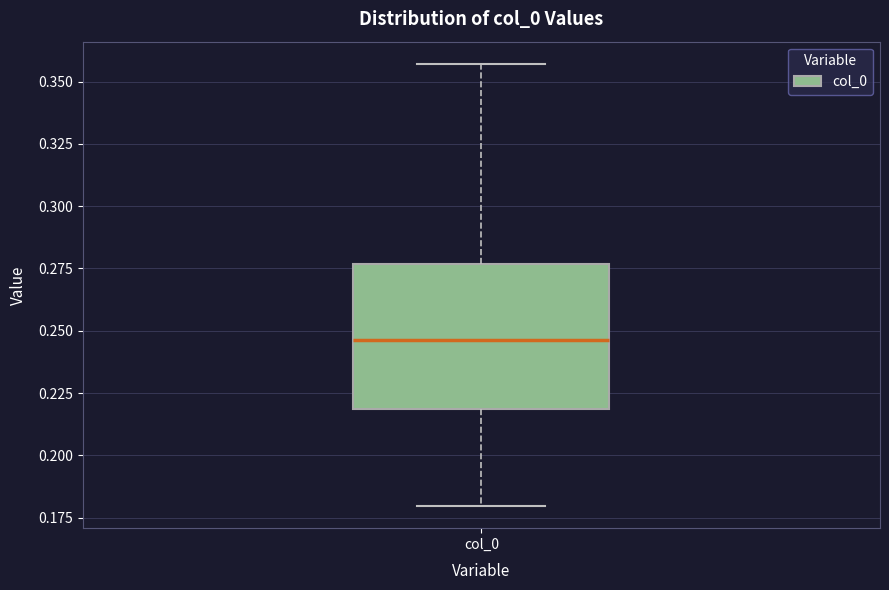

Where does the lower whisker of the box for col_0 end on the y-axis? The values are not printed on the chart, so give them approximately, as read against the axis.

0.180